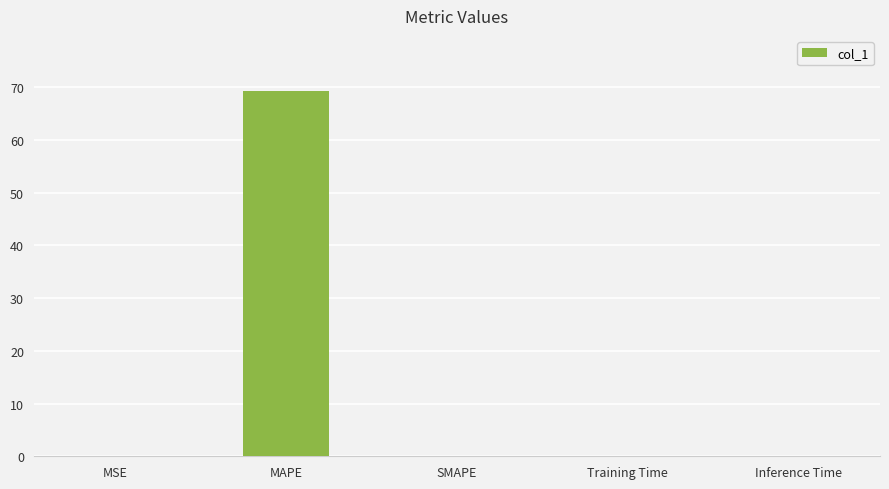

Between Inference Time and MAPE, which is larger?

MAPE